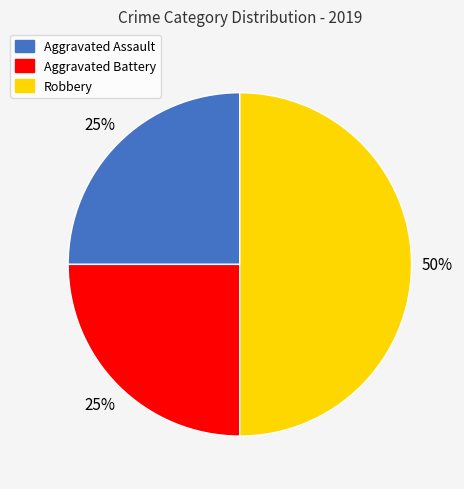

True or false: Aggravated Battery accounts for 25% of the total.

True